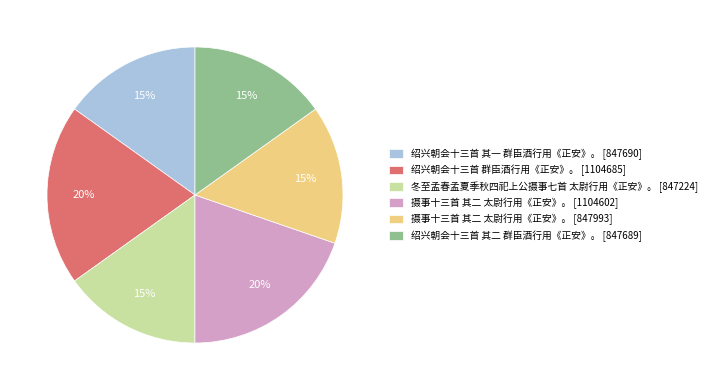

To the nearest percent, what is the average slice percentage?

17%